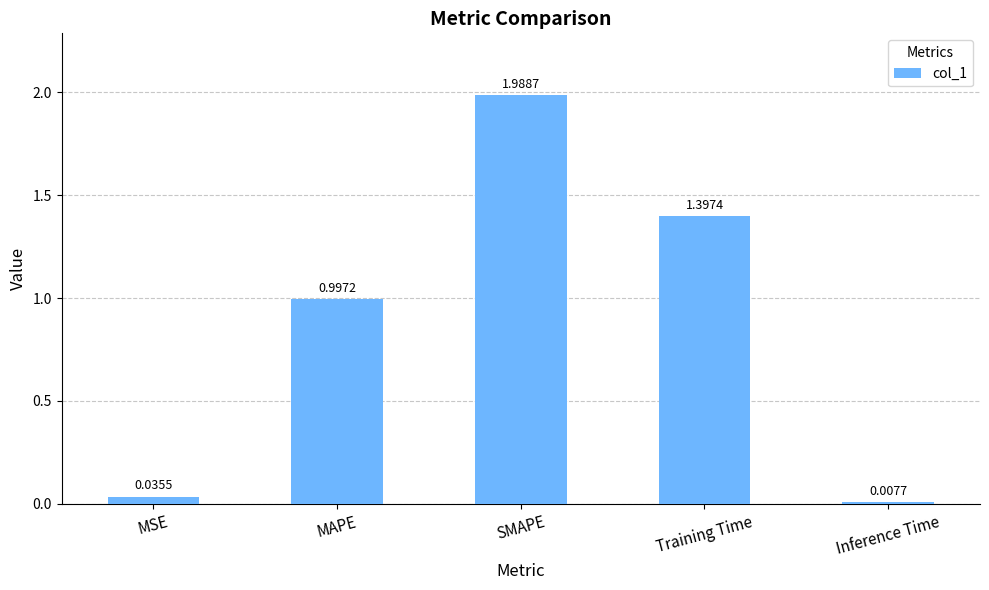

How many series are shown in this chart?

1